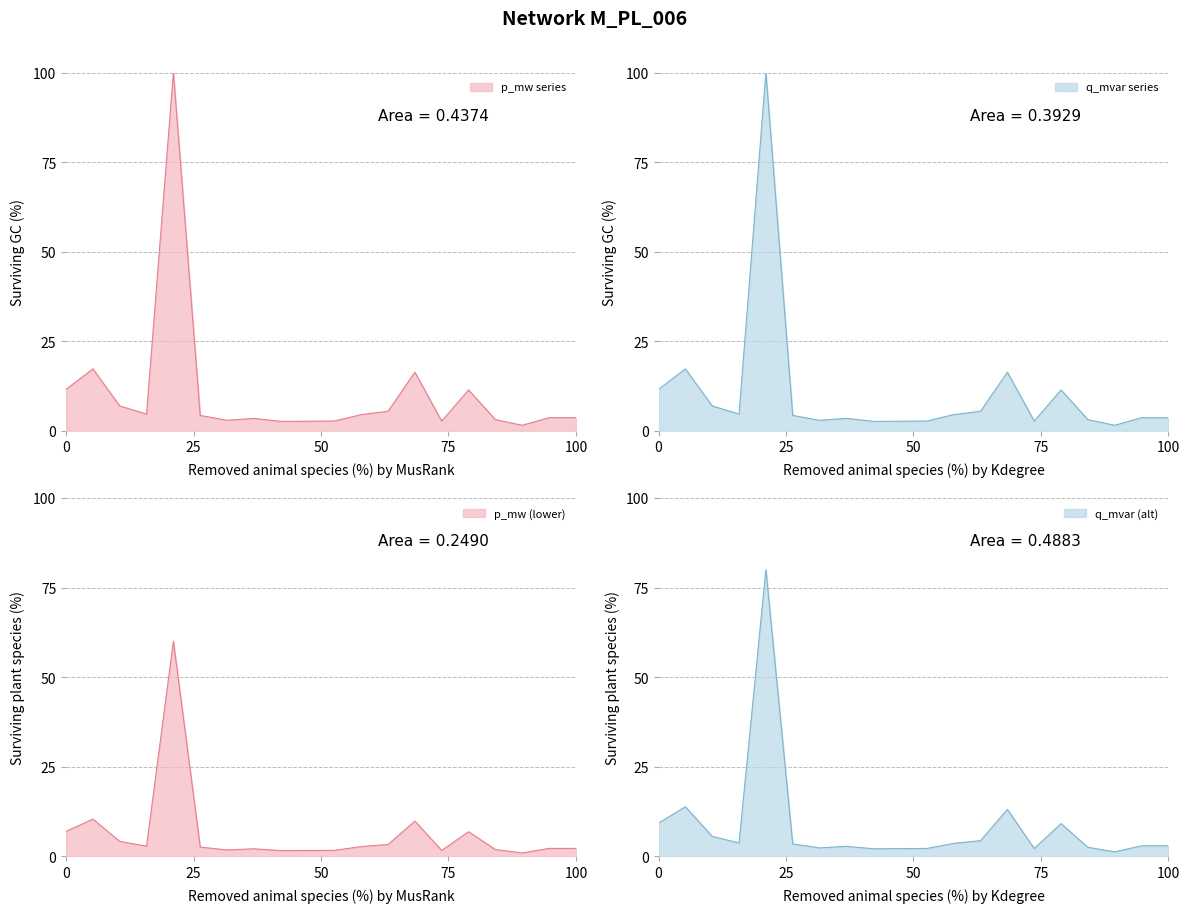

What is the value of the q_mvar point at the 6th from the left?

4.3